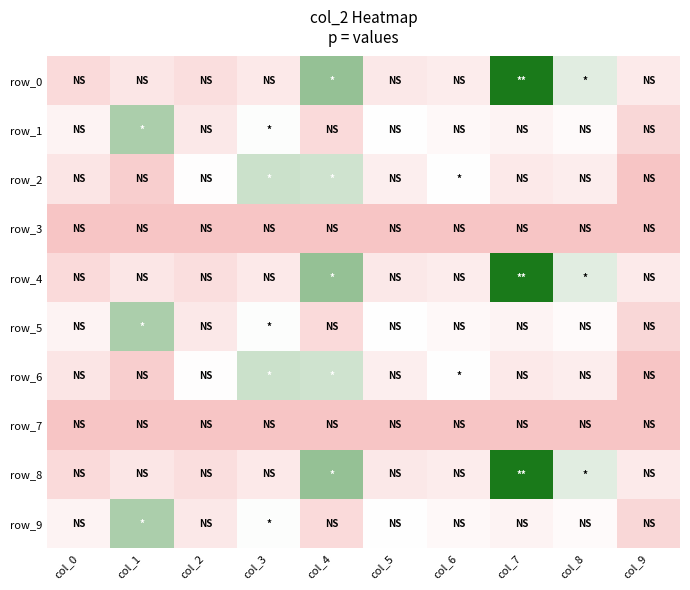

Which category has the highest value in the row_7 series?

col_0